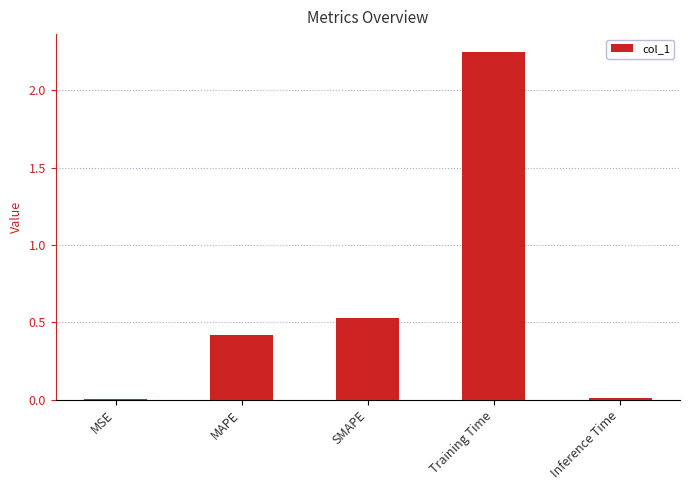

Where is the data nearest to the value 1?

SMAPE